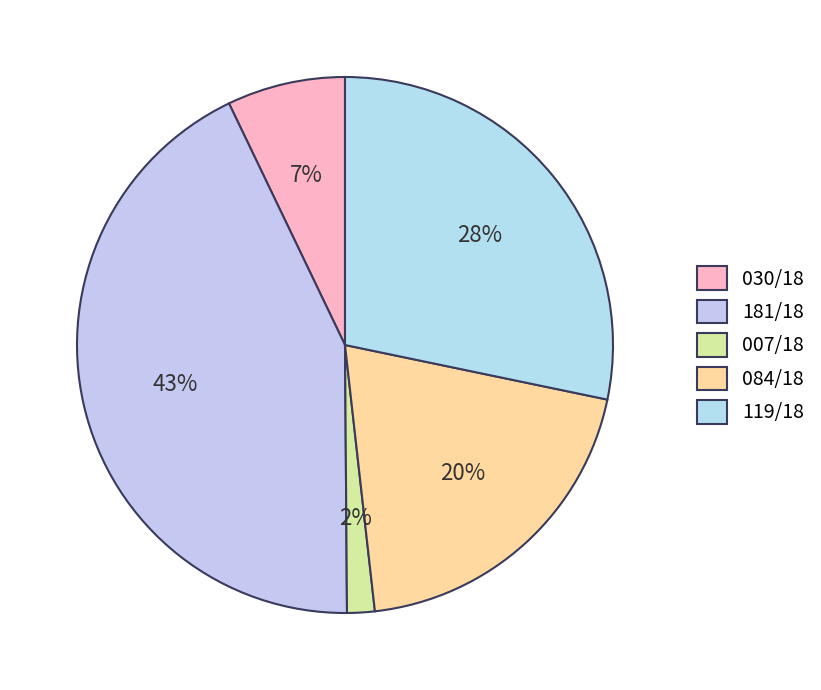

To the nearest percent, what is the combined percentage of 119/18 and 030/18?

35%